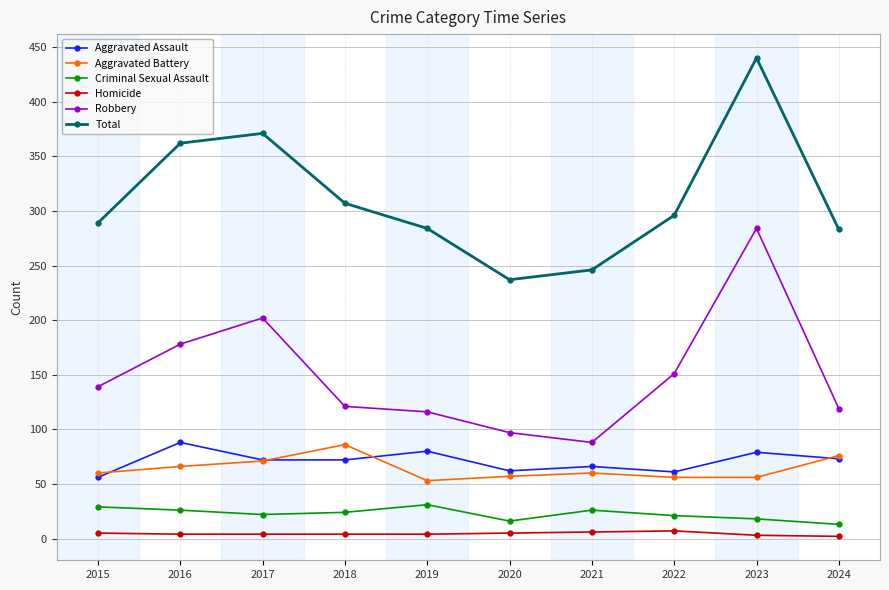

True or false: Homicide and Robbery intersect in this chart.

False